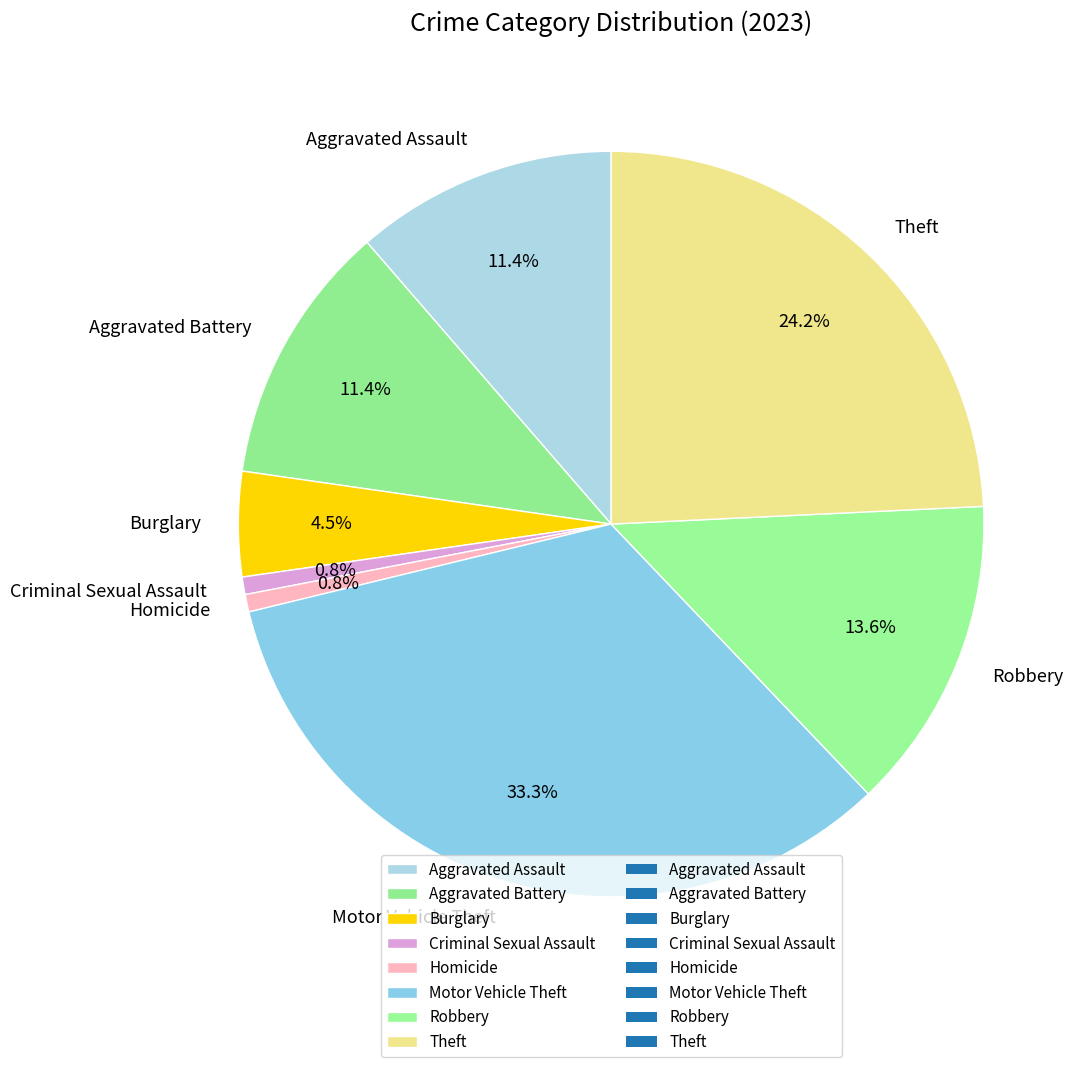

Does Motor Vehicle Theft represent more than half of the total?

No